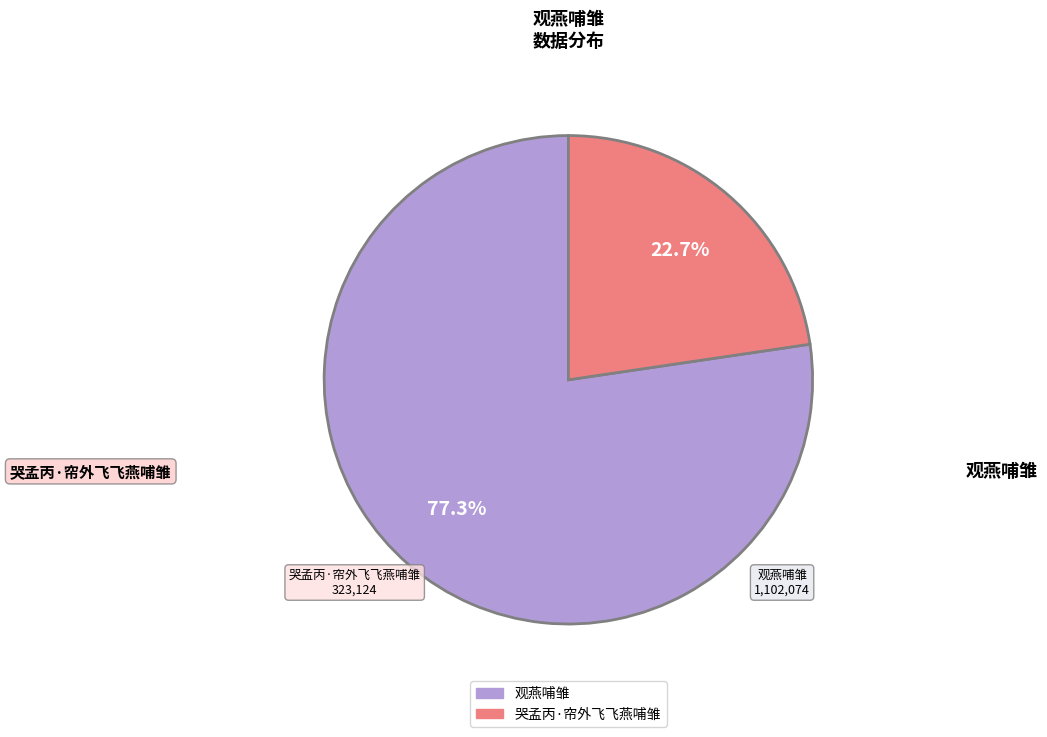

What is the smallest slice in the pie chart?

哭孟丙·帘外飞飞燕哺雏